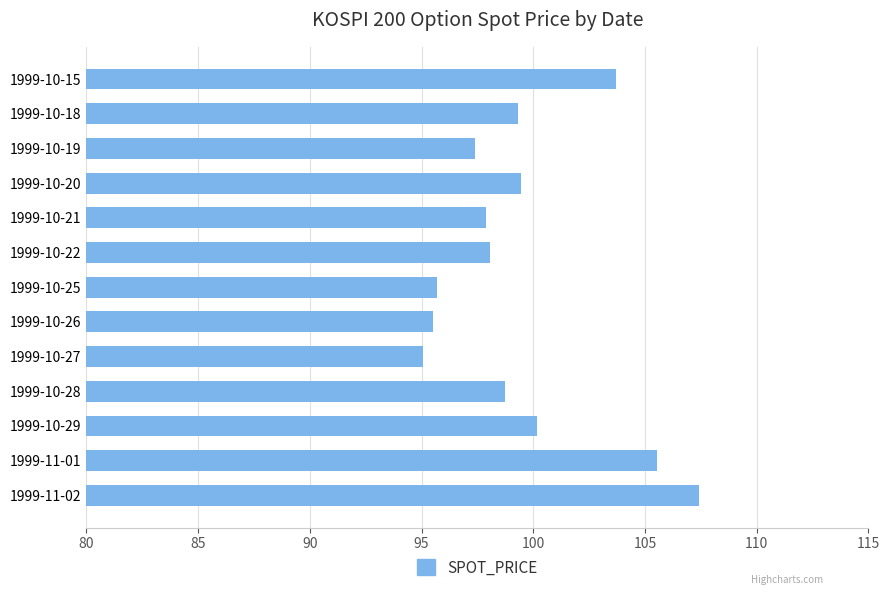

What is the average value?

99.5